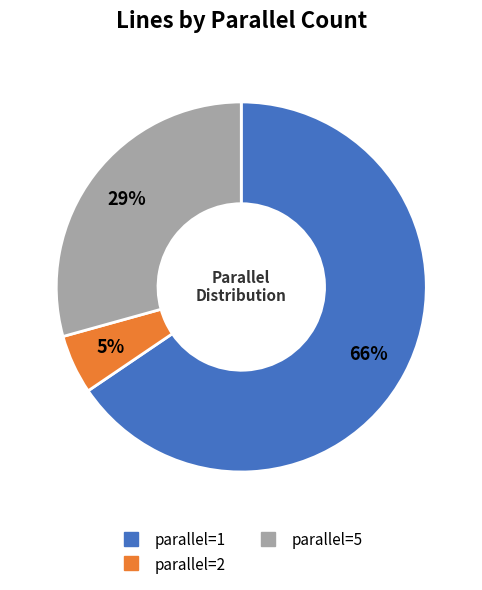

To the nearest percent, what is the combined percentage of parallel=5 and parallel=2?

34%